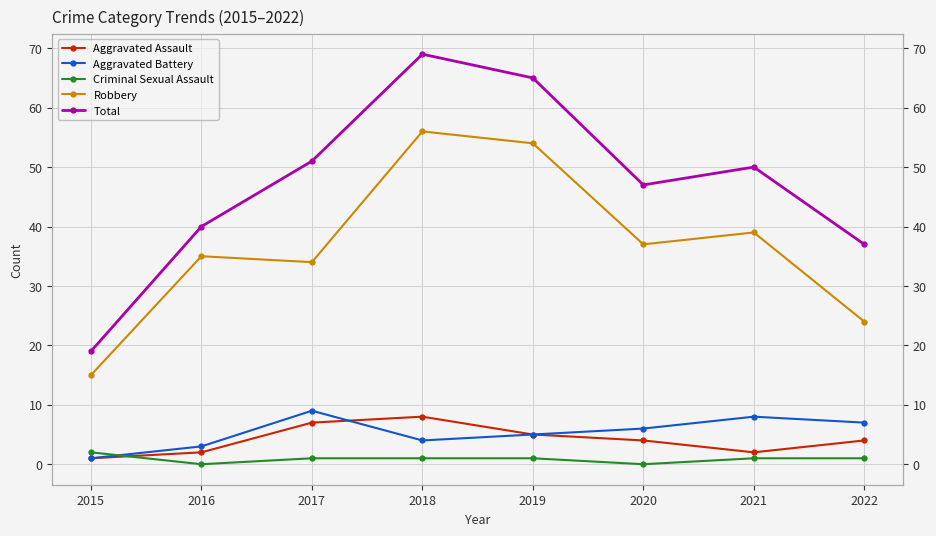

Which category has the lowest value across all series?

2016